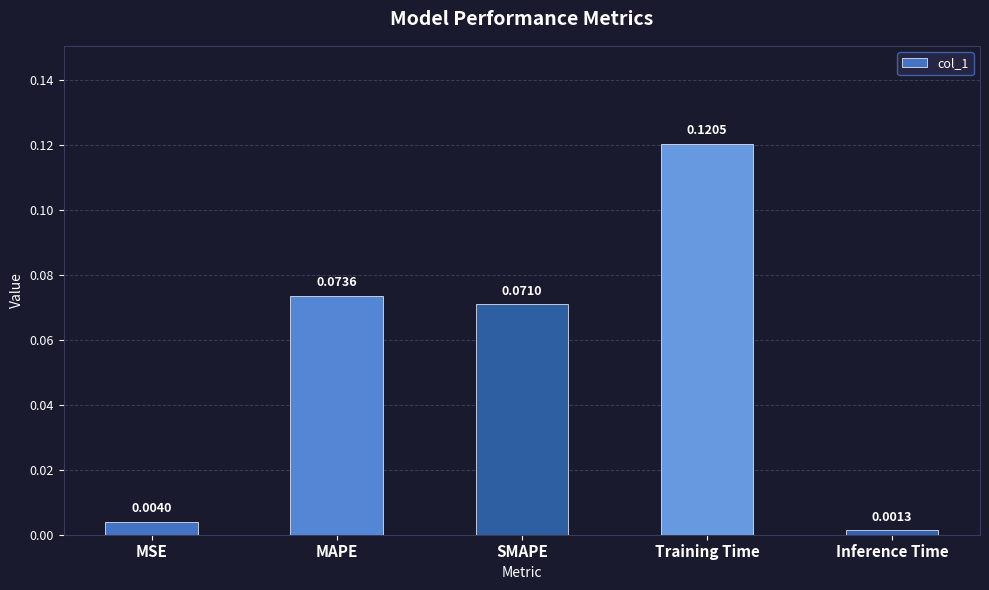

List the labels in order of value, smallest first.

Inference Time, MSE, SMAPE, MAPE, Training Time